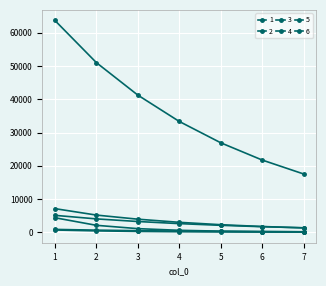

Reading left to right, what are all the values shown in this chart?

1: 5085.0	4017.2	3231.8	2596.4	2084.0	1671.3	1339.4
2: 858.0	634.0	474.3	354.9	265.6	198.9	149.0
3: 4365.8	2086.8	1086.4	585.7	330.6	196.9	124.0
4: 680.0	411.4	250.0	152.0	92.6	56.5	34.5
5: 7103.1	5164.0	3930.4	2988.2	2271.4	1726.3	1311.9
6: 63699.0	51022.9	41249.0	33323.7	26908.0	21718.2	17522.8